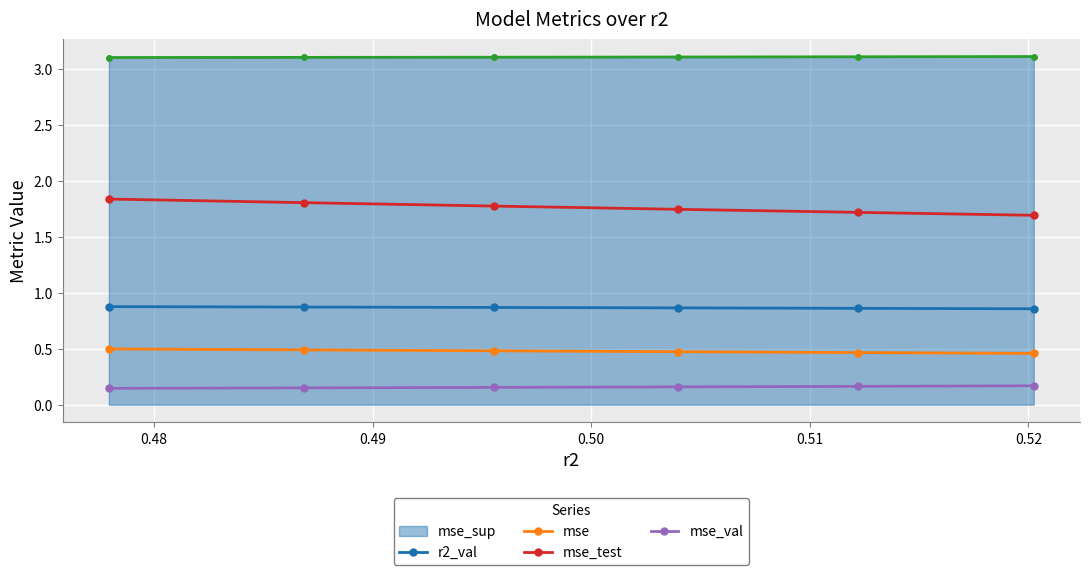

Count the r2_val values in the range 0 to 1.

6